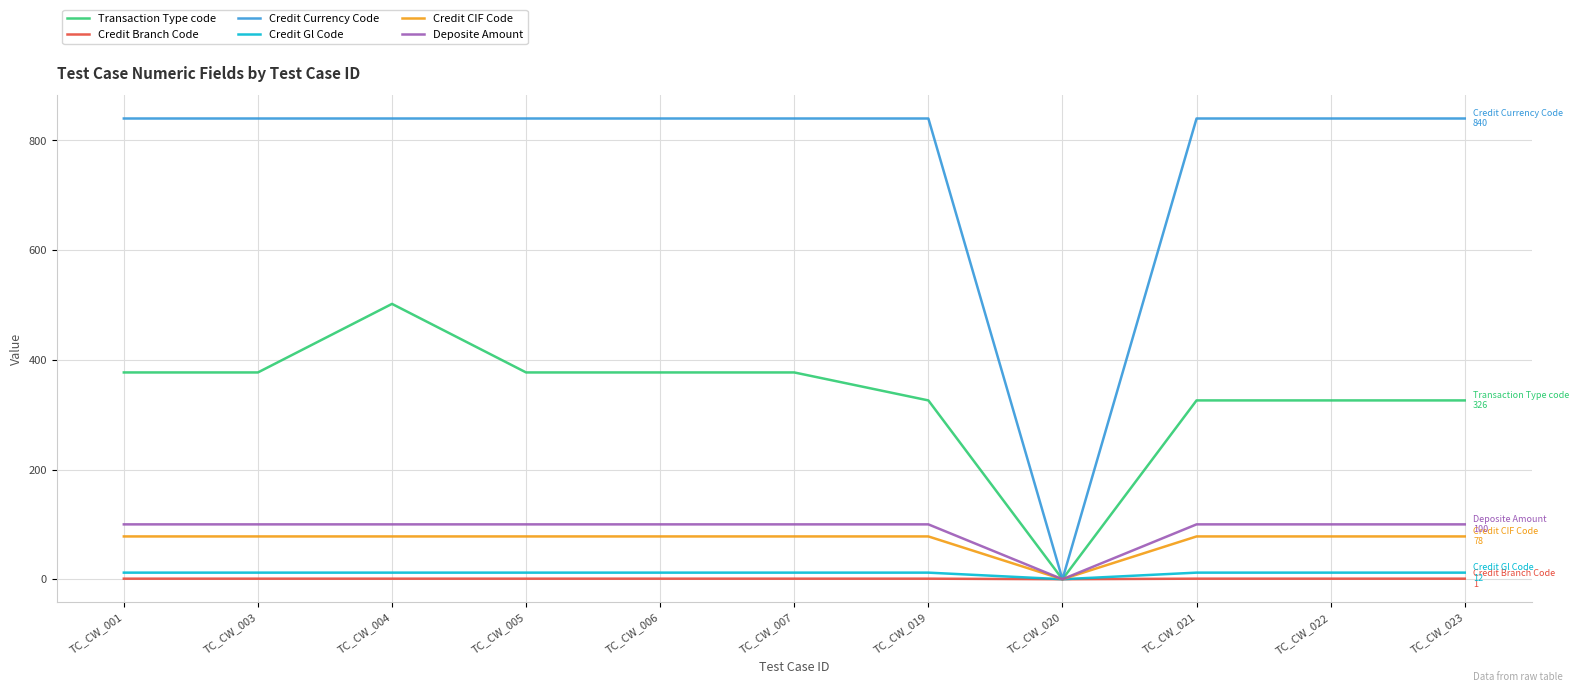

Is it true that Transaction Type code equals 503 at TC_CW_023?

False